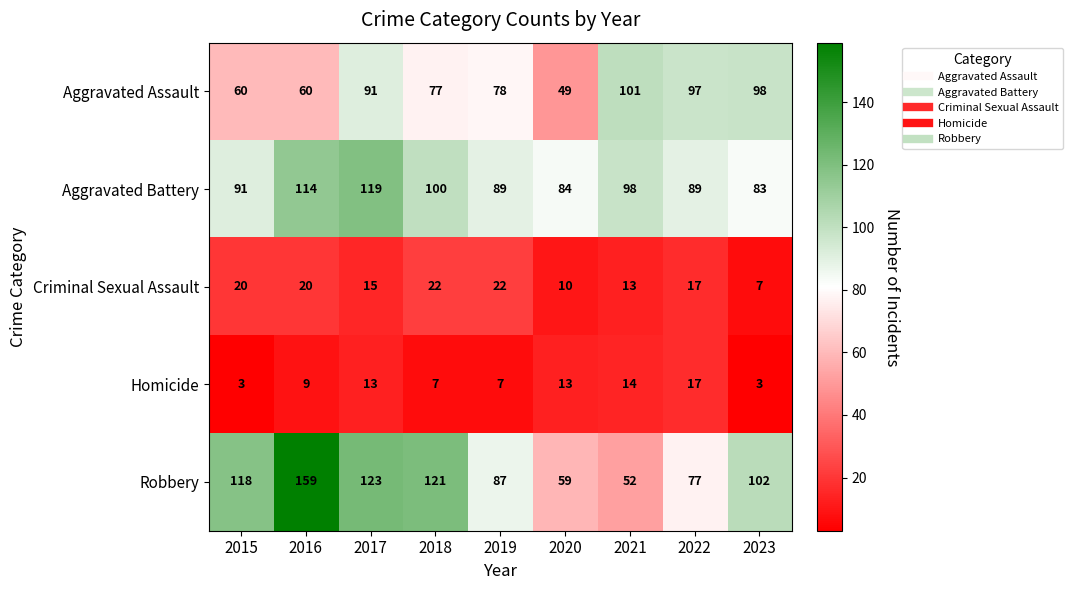

Which series has the largest range (max minus min)?

Robbery